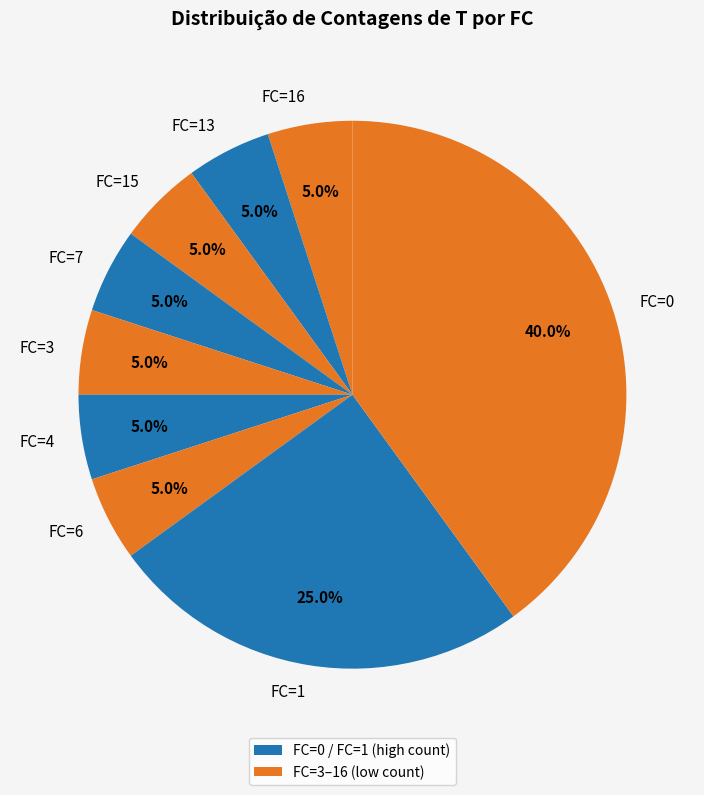

Approximately how many times larger is the value at FC=1 compared to FC=0?

0.6